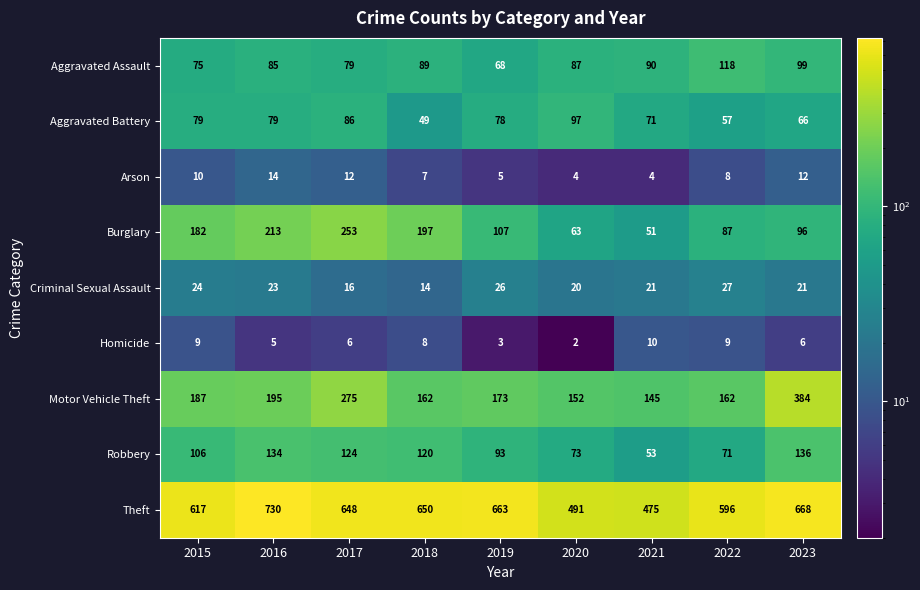

How many values in the Burglary series are below 107?

4